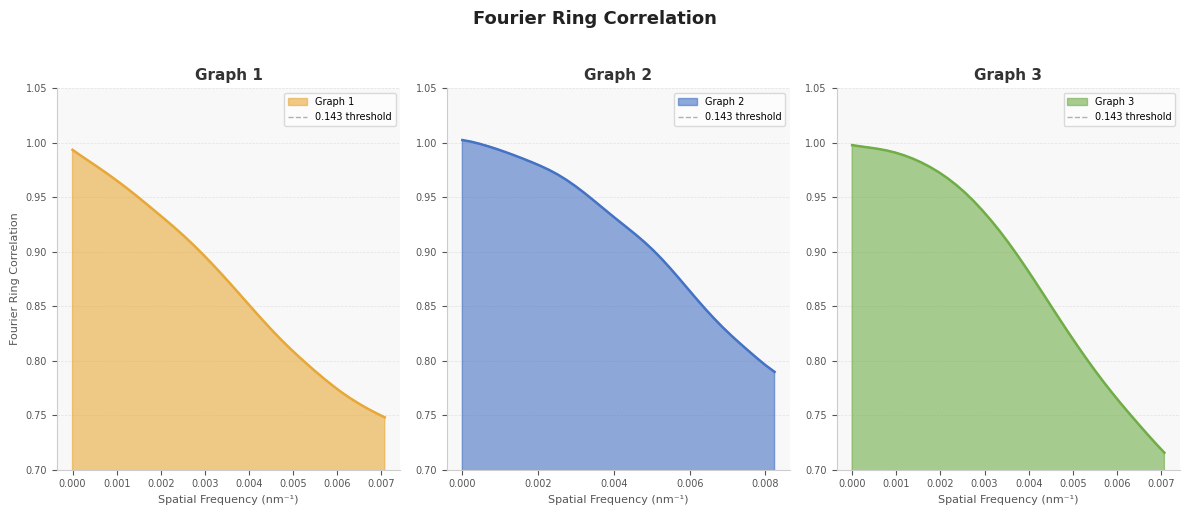

What is the value of the Graph 2 point at the 31st from the left?

0.8